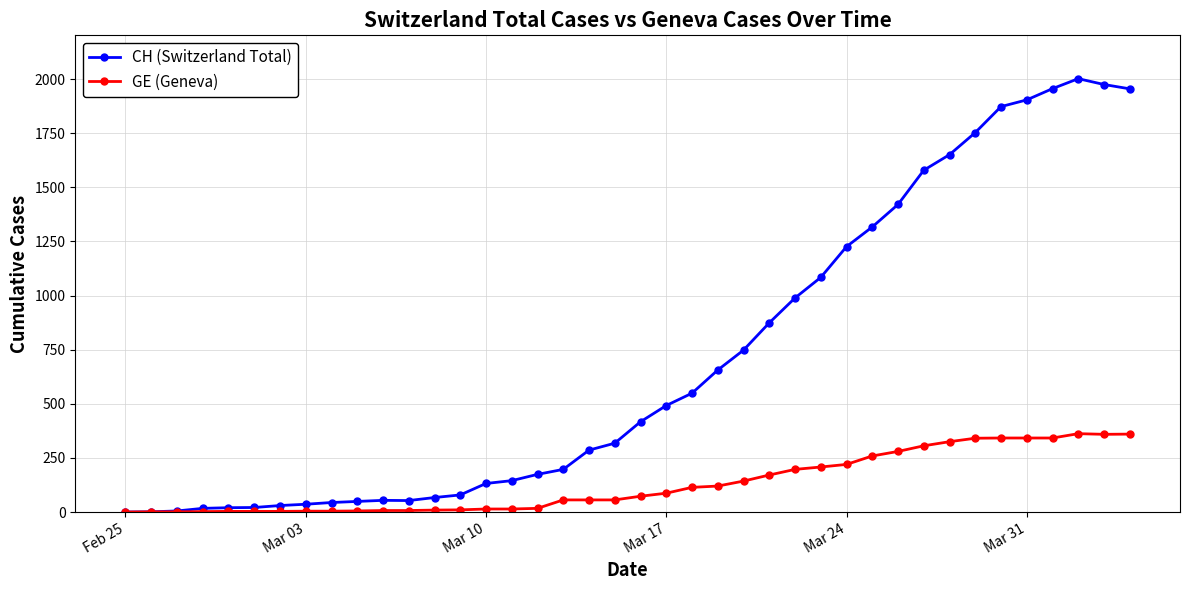

Which series has the largest range (max minus min)?

CH (Switzerland Total)